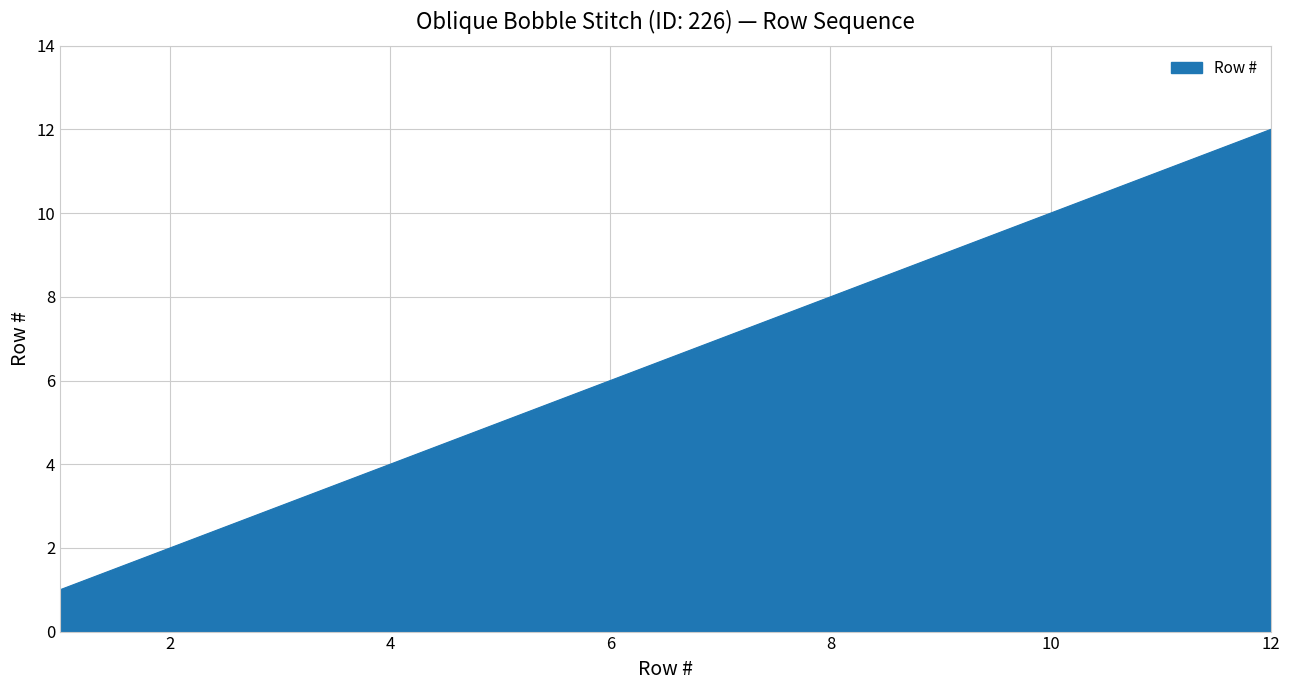

What is the difference between the maximum and minimum values?

11